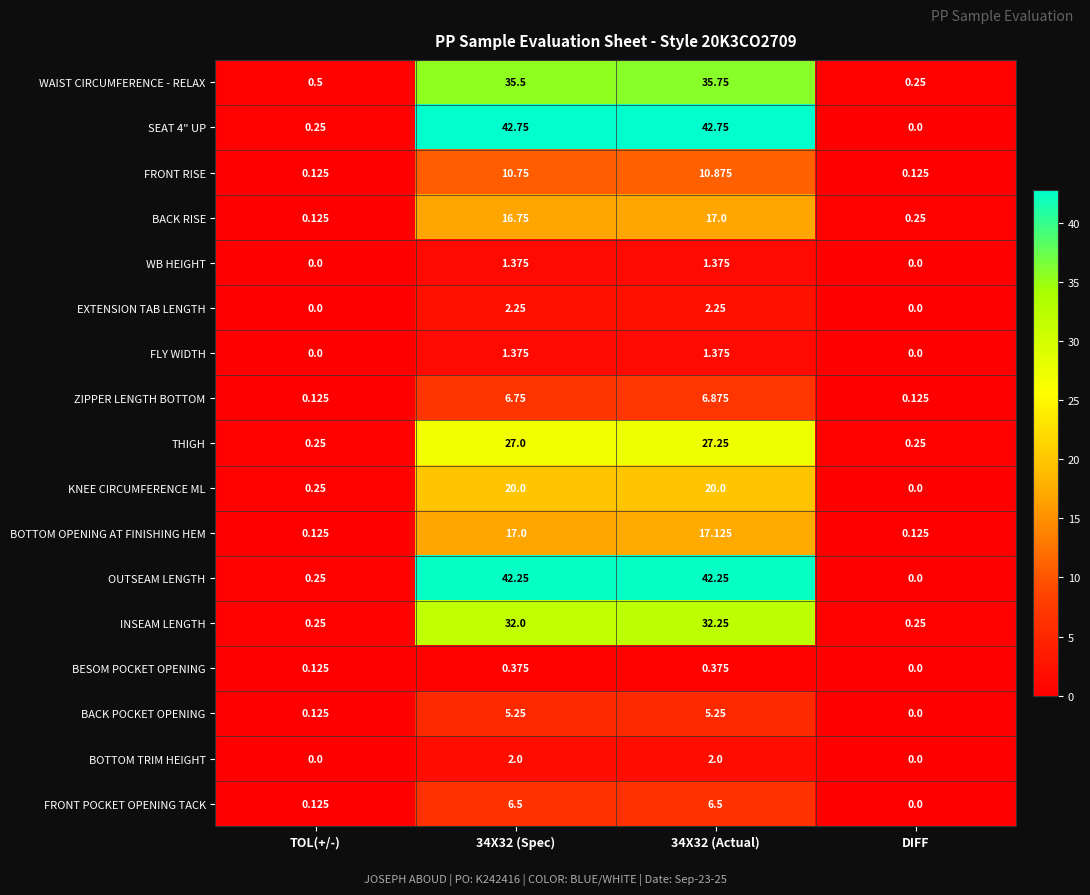

Is the value of FRONT POCKET OPENING TACK at TOL(+/-) greater than the value of BOTTOM TRIM HEIGHT at 34X32 (Actual)?

No